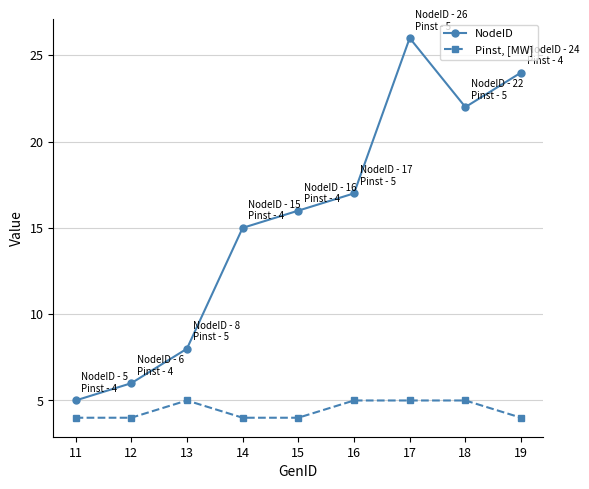

Which category has the highest value across all series?

17